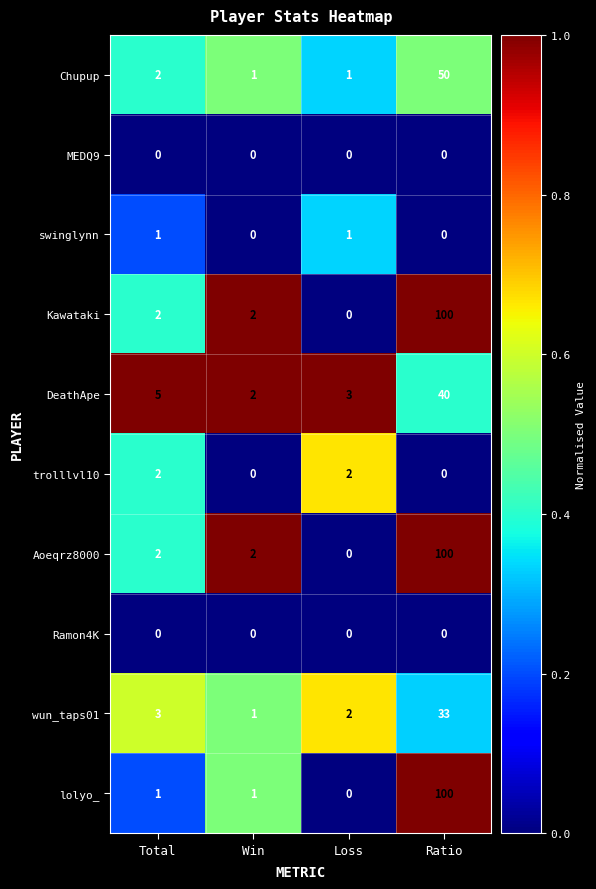

Is it true that wun_taps01 equals 1 at Loss?

False